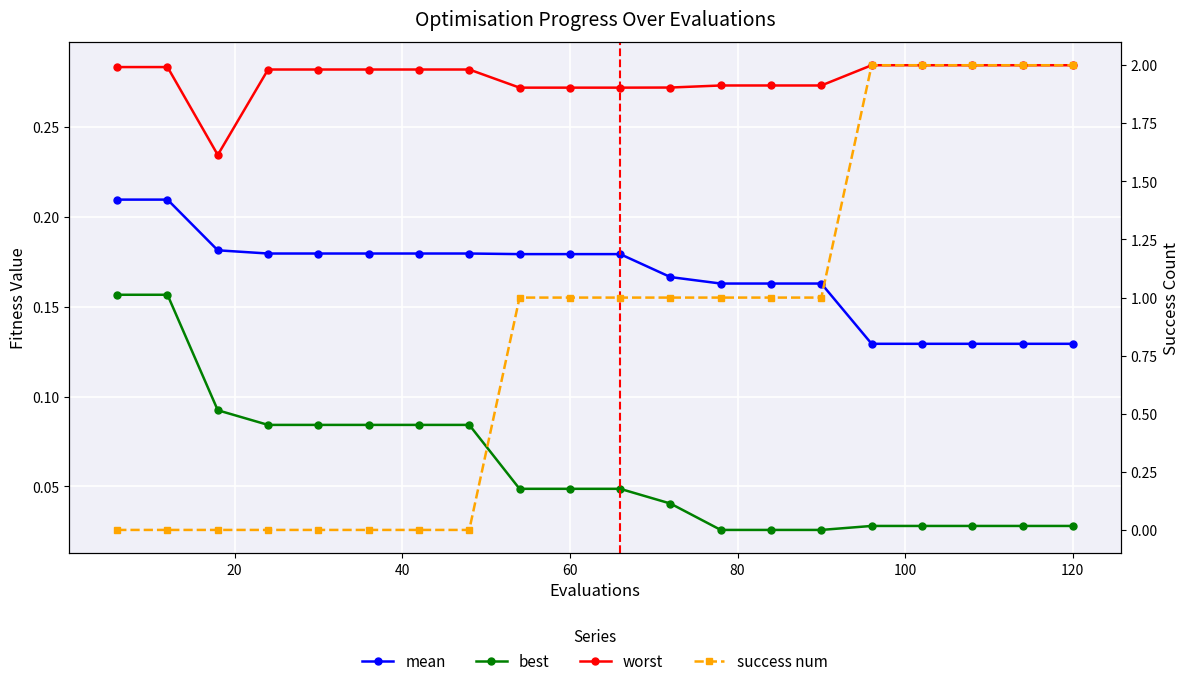

What is the average value of the mean series?

0.2